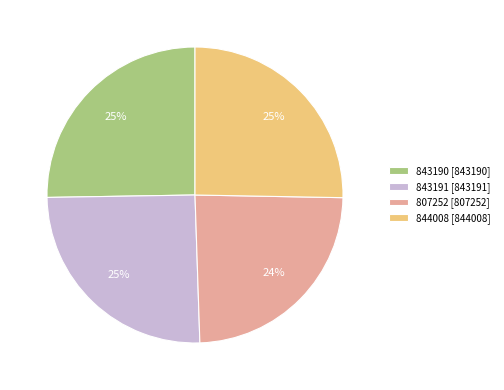

Is it true that 843191 is 25% of the pie?

True